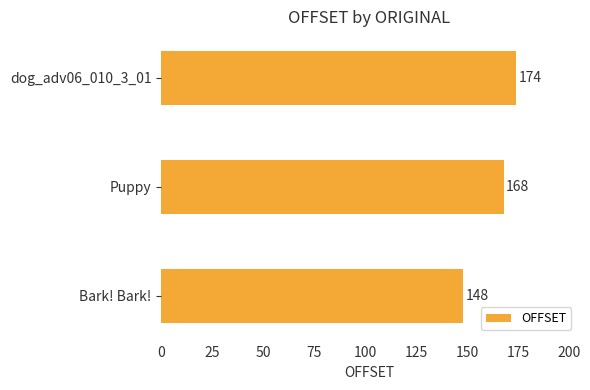

What is the difference between the maximum and minimum values?

26